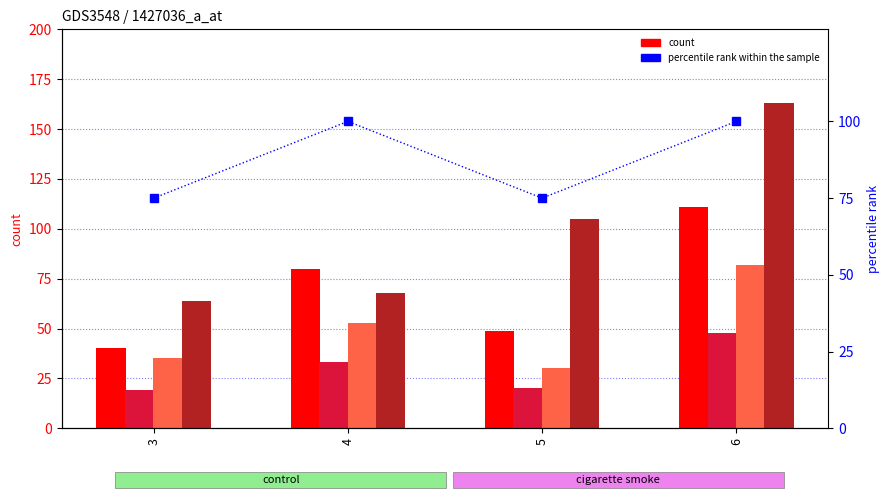

Count the number of categories in the chart.

4